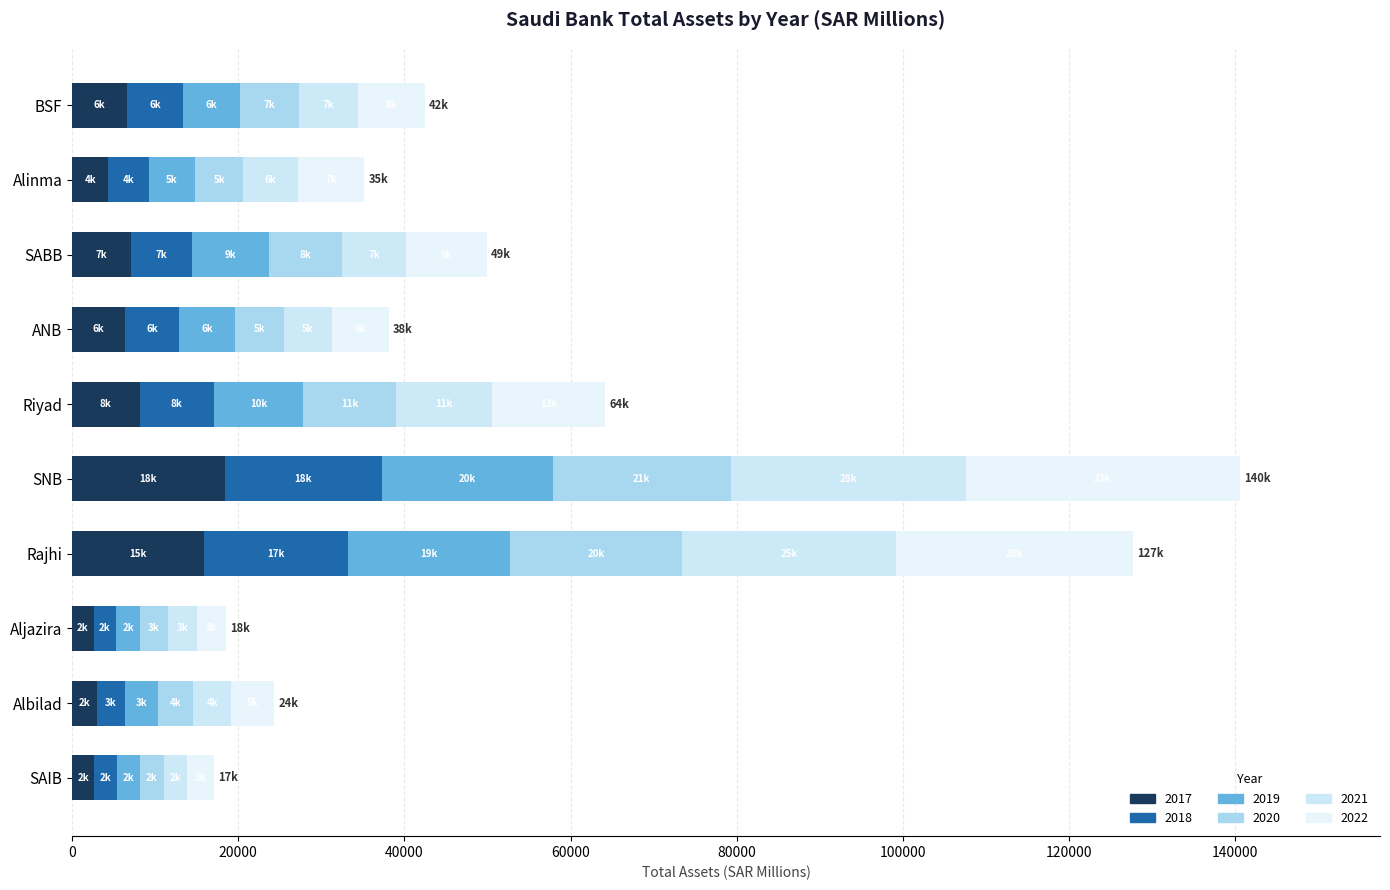

Is it true that 2021 equals 1562.9 at BSF?

False